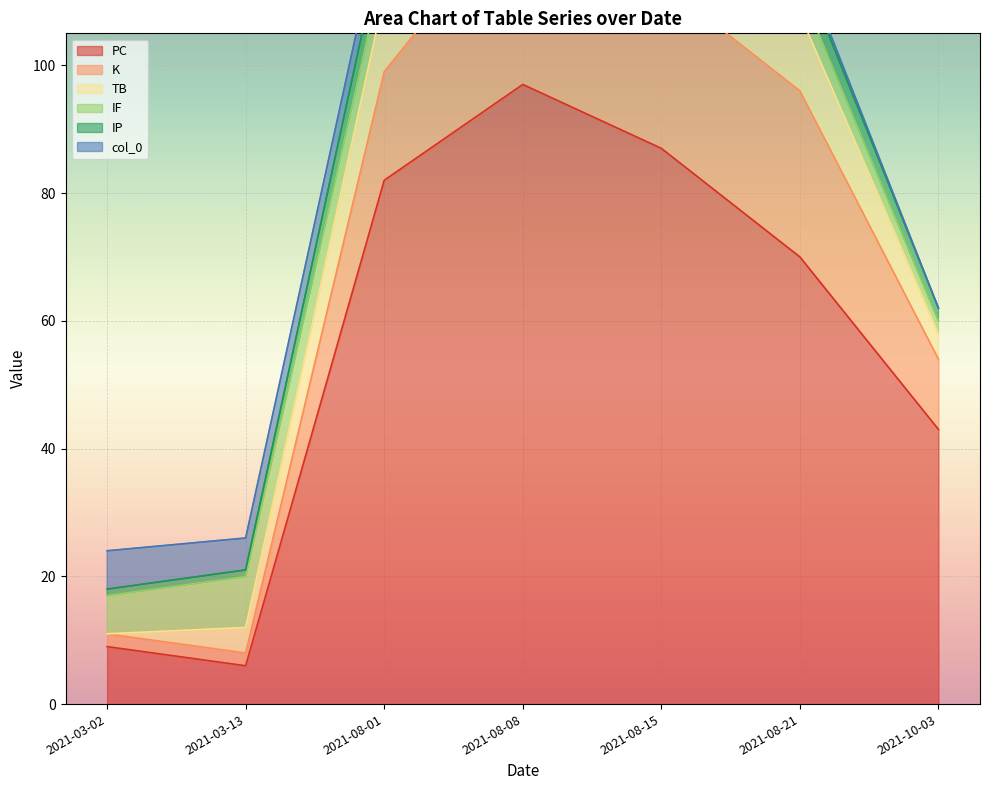

The IP series shows 4 at 2021-03-02. True or false?

False